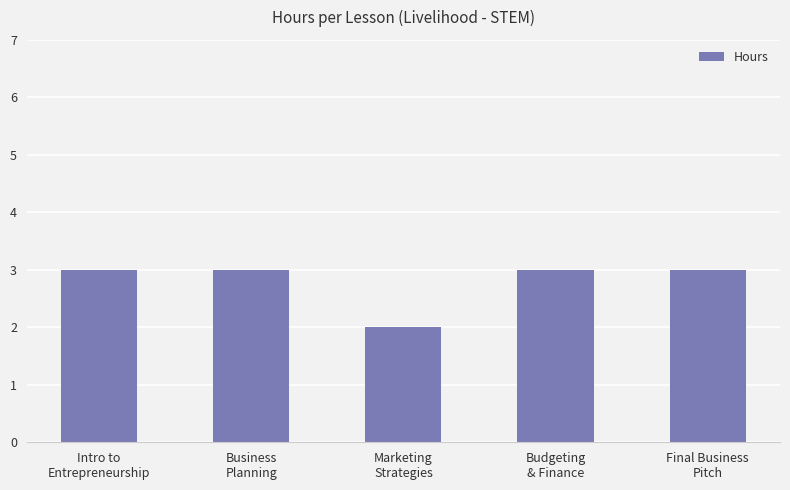

What is the change in value from Business
Planning to Marketing
Strategies?

-1